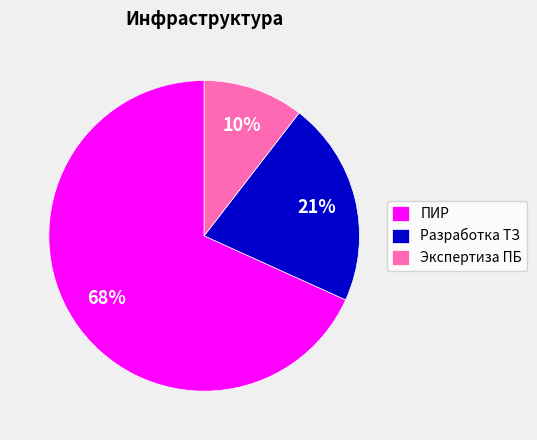

Is there any slice that represents more than half of the pie?

Yes